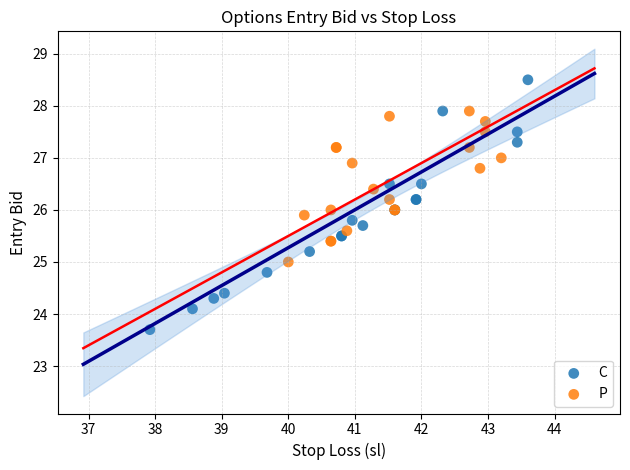

Which series has the largest Y range (max minus min)?

C